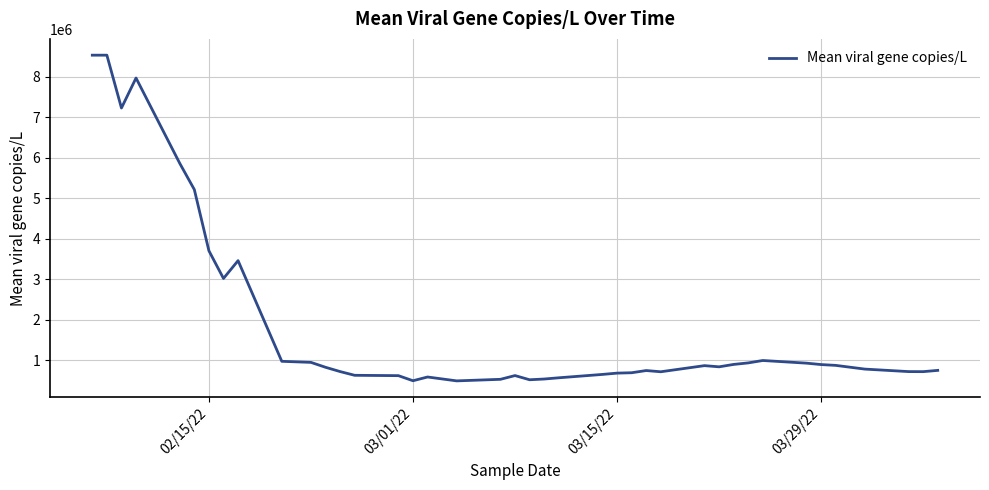

What is the smallest value displayed?

496272